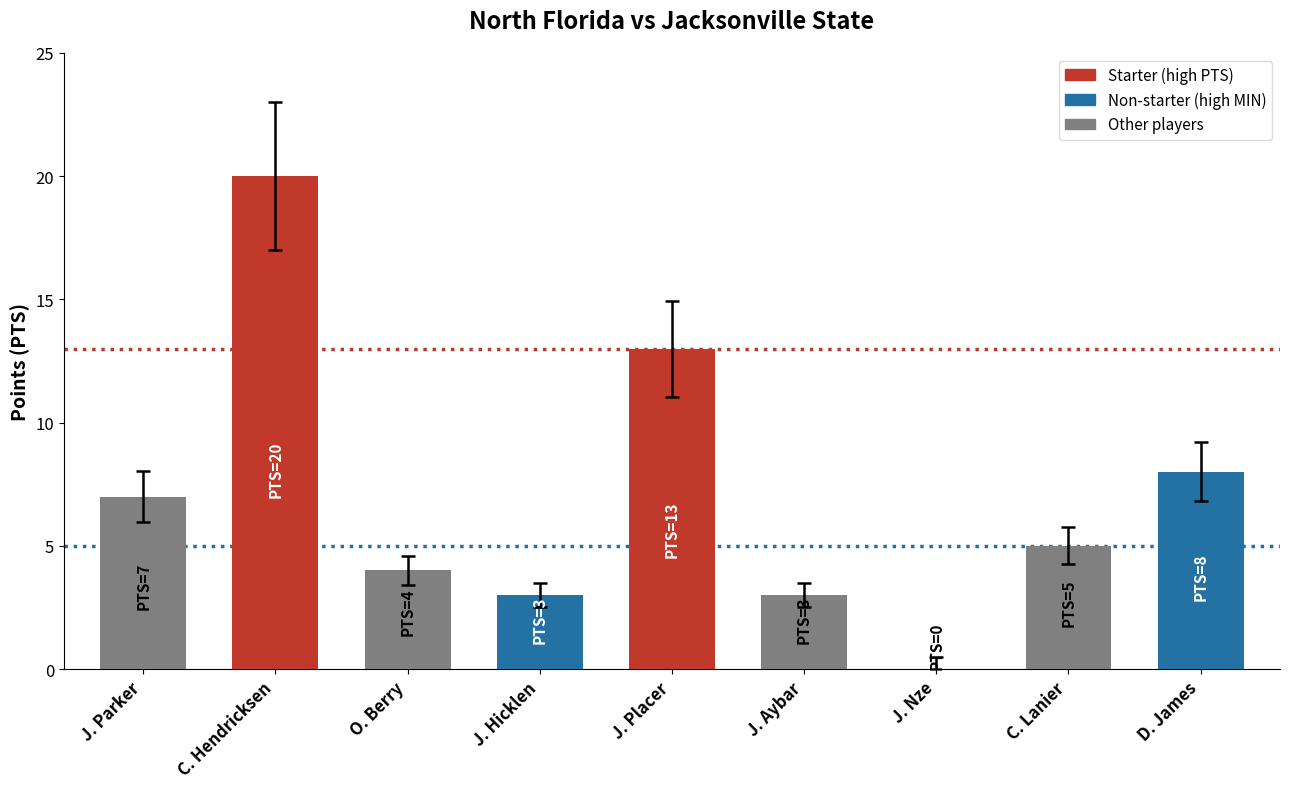

Are the bars horizontal?

No